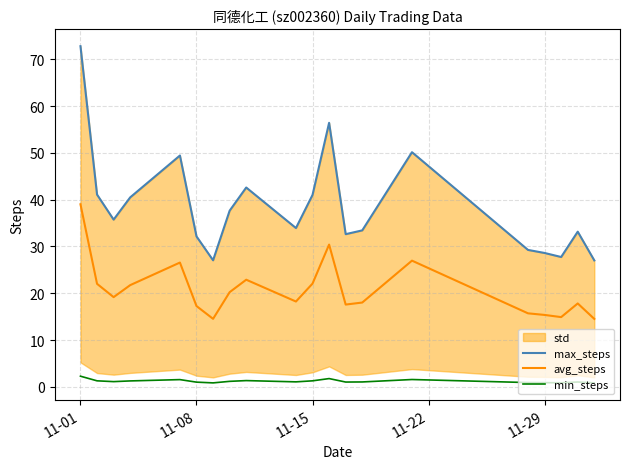

True or false: avg_steps and min_steps cross at least once.

False